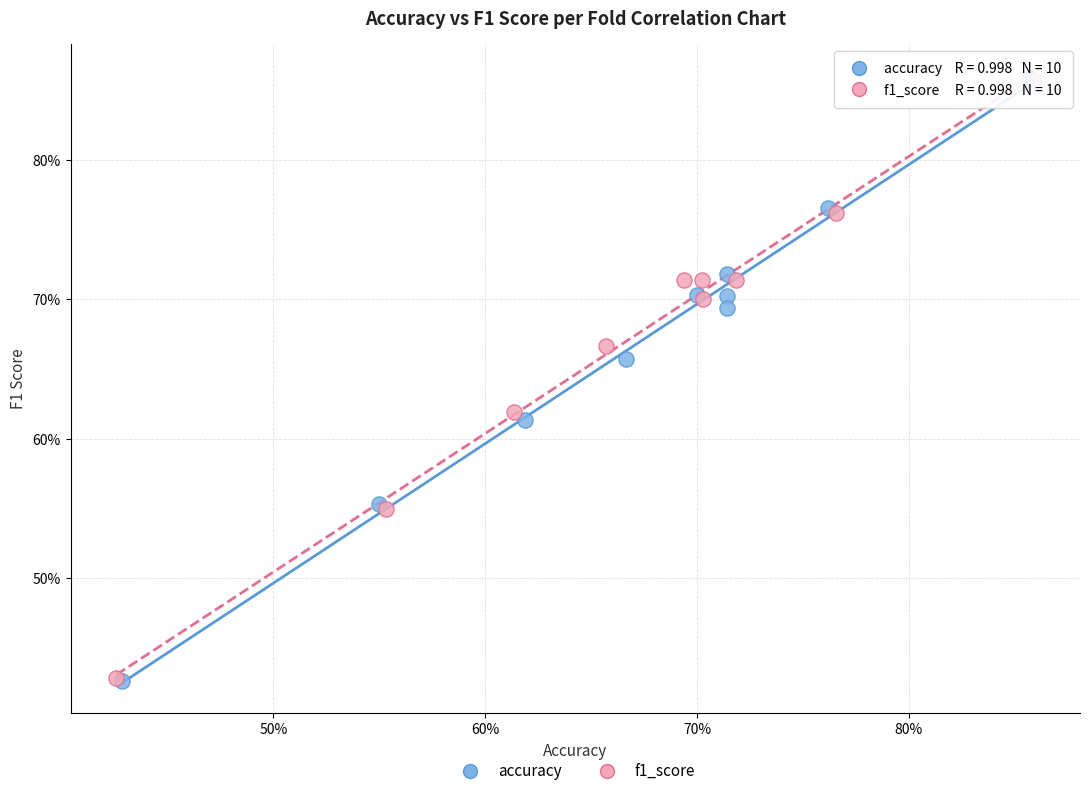

Which series has the widest spread of Y values?

accuracy